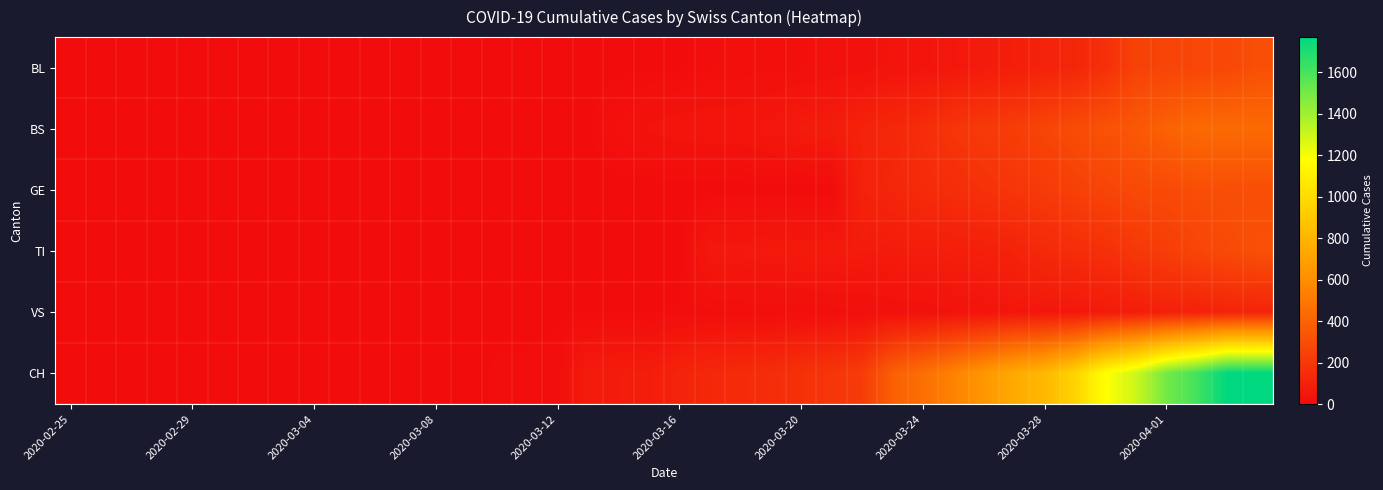

Which series has the widest spread of values?

CH